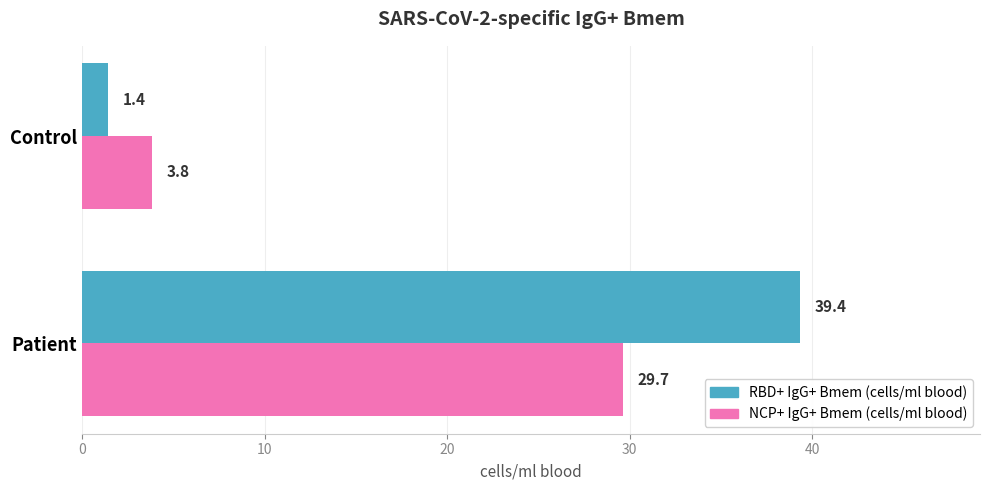

What is the sum of all RBD+ IgG+ Bmem (cells/ml blood) values?

40.8